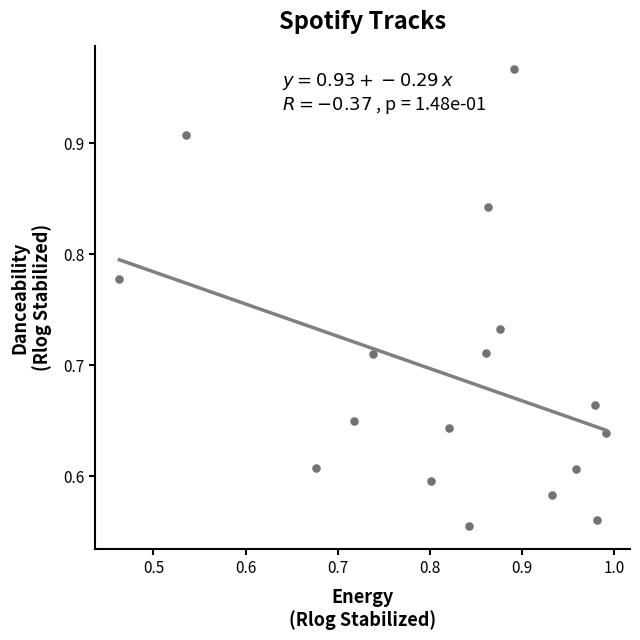

What is the range of Y values (max minus min)?

0.4